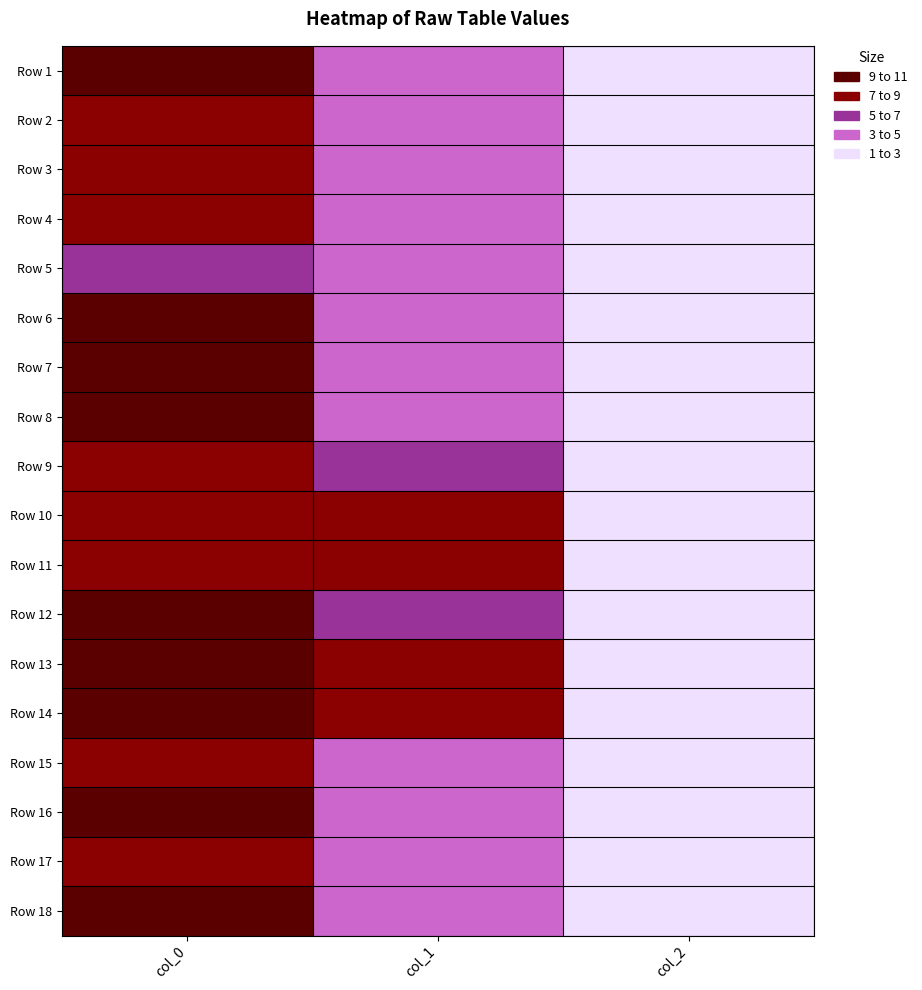

Between col_0 and col_1, which series saw the biggest shift?

Row 8